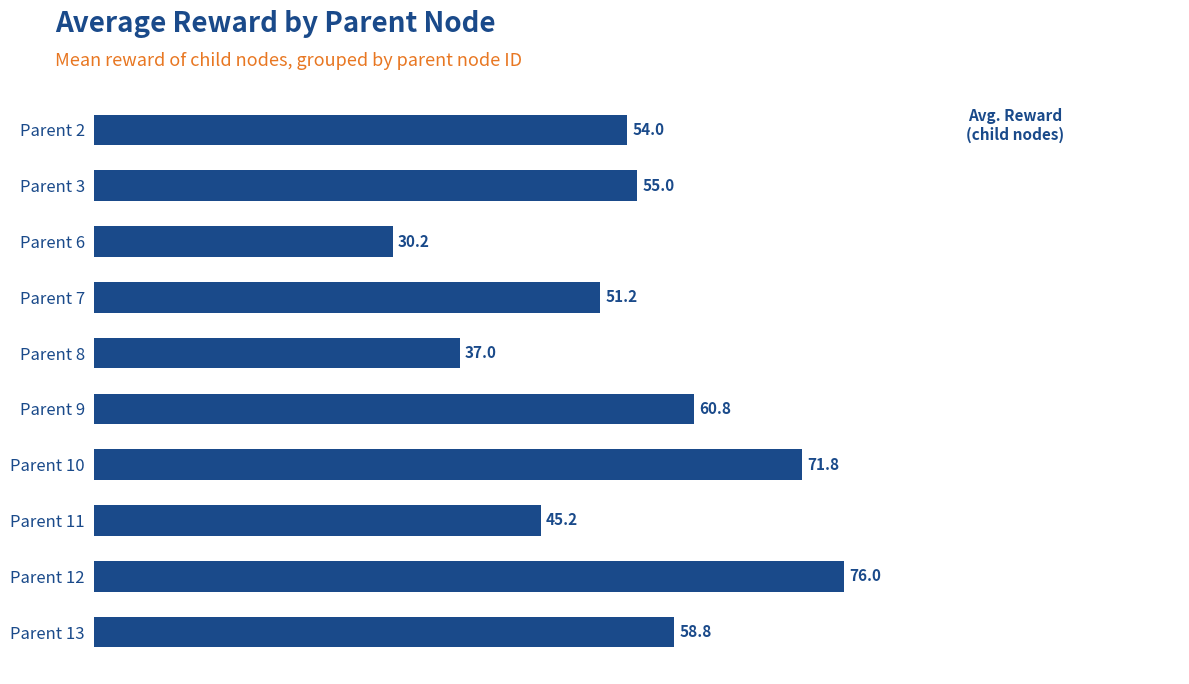

What is the greatest value displayed?

76.0